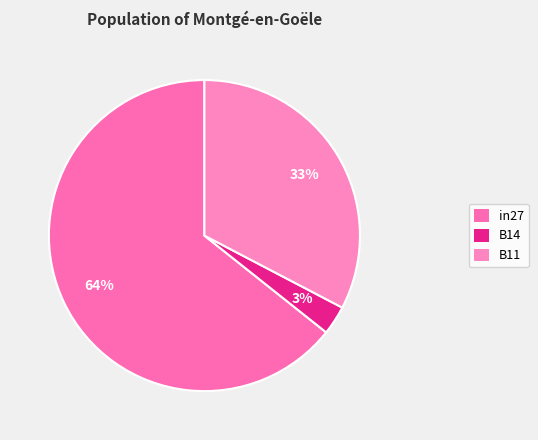

Rank the categories by value from highest to lowest.

in27, B11, B14